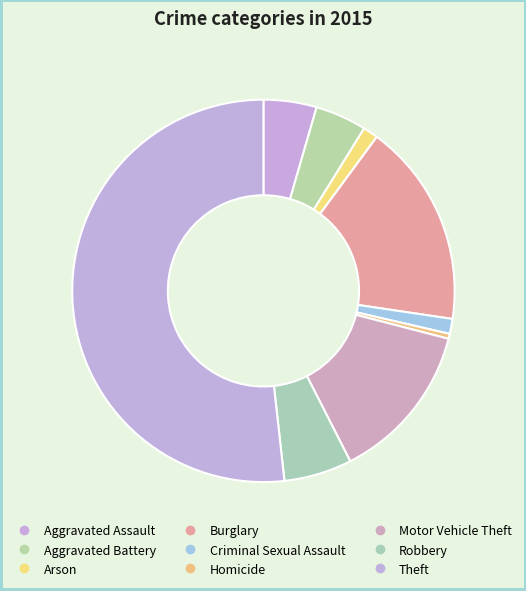

Is it true that Burglary is 28% of the pie?

False